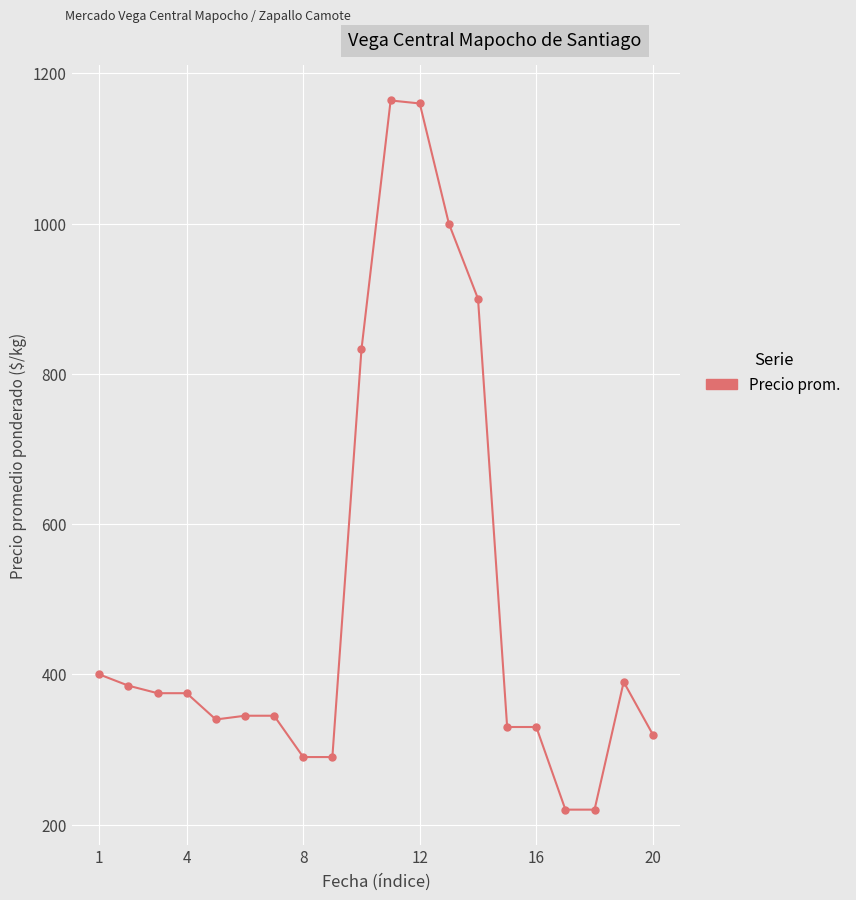

What is the value of the 14th point from the left?

900